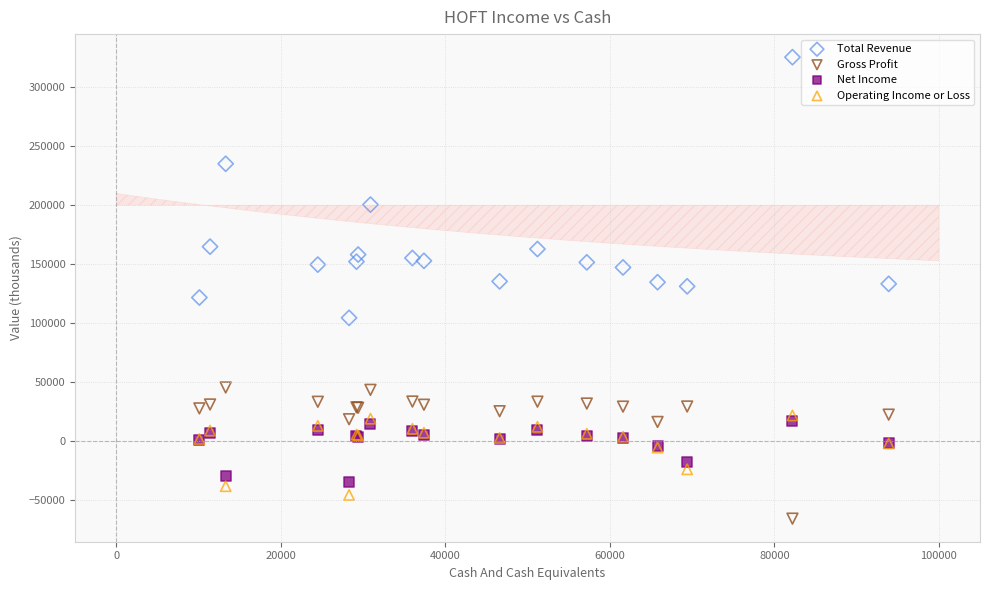

Which series contains the highest Y value?

Total Revenue